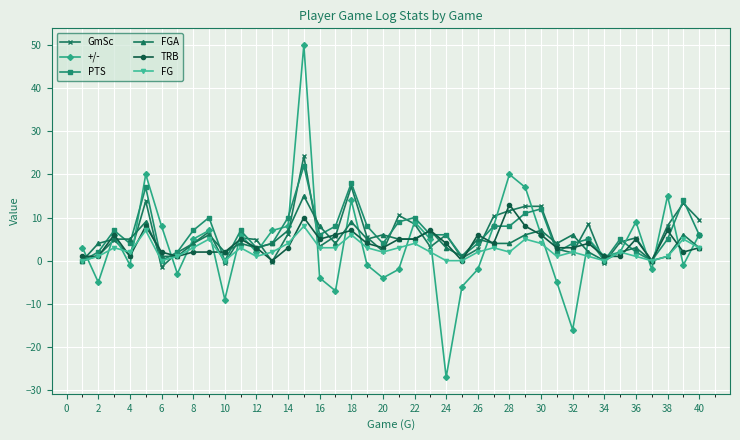

At how many categories does at least one series exceed 46?

1